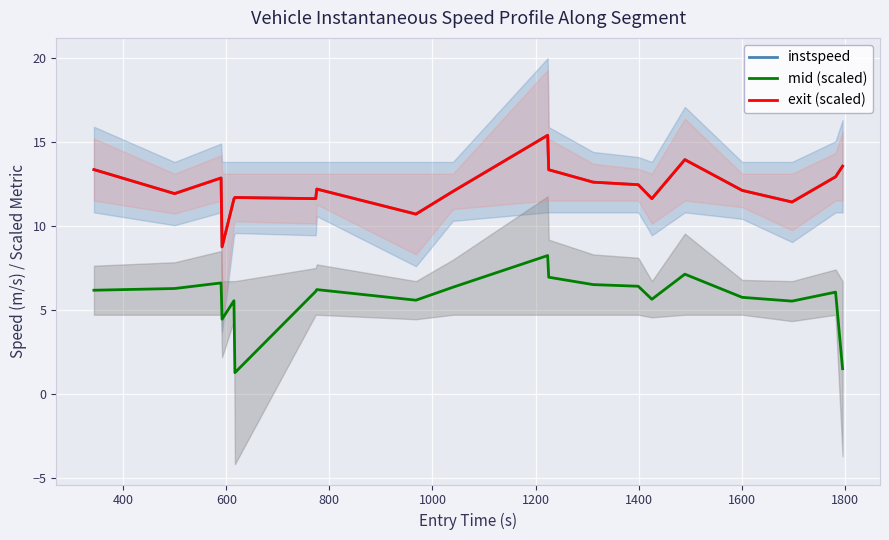

True or false: mid (scaled) and instspeed intersect in this chart.

False